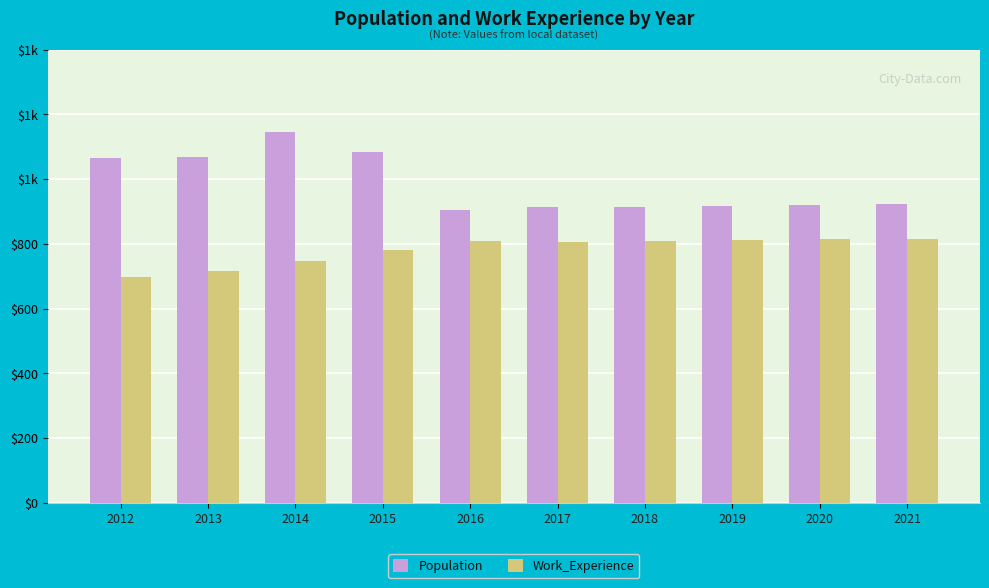

Read the Work_Experience value at 2013, to the nearest 50.

700